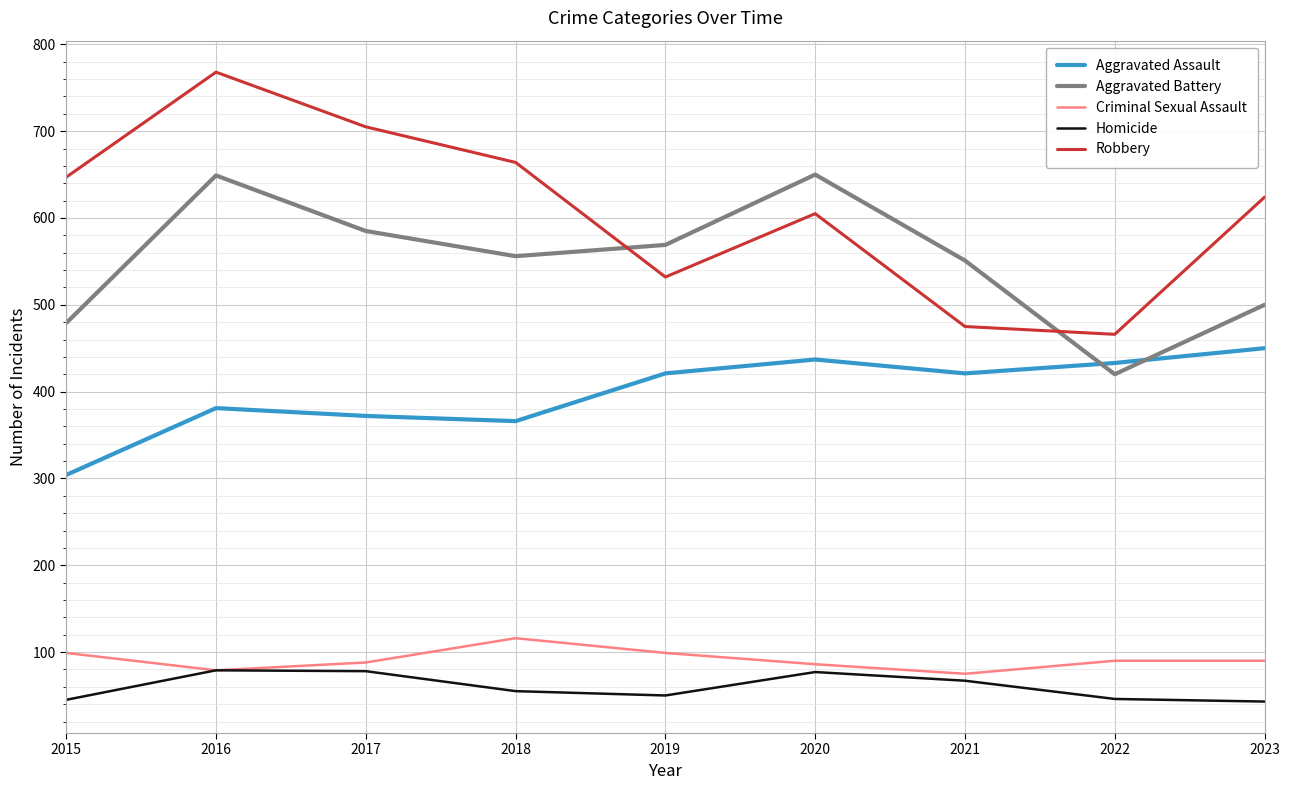

What is the minimum value for Criminal Sexual Assault?

75